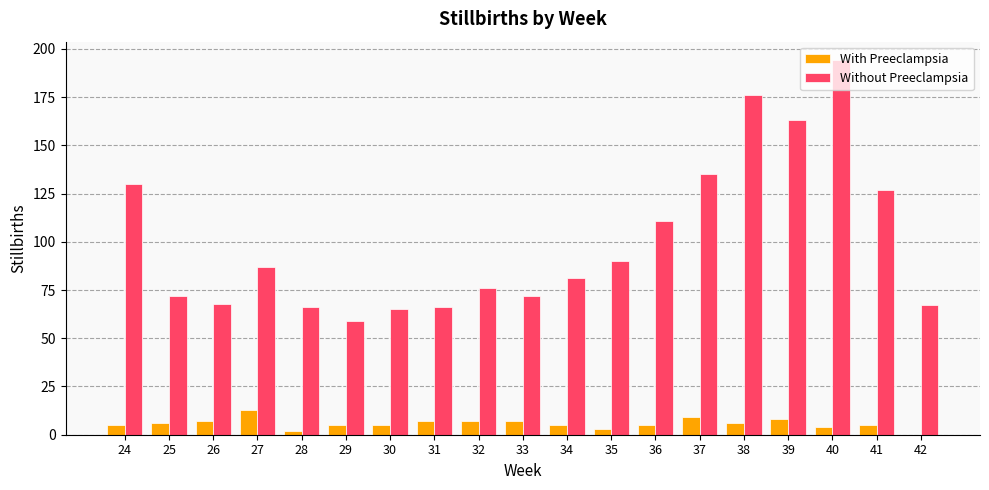

Are the bars horizontal?

No